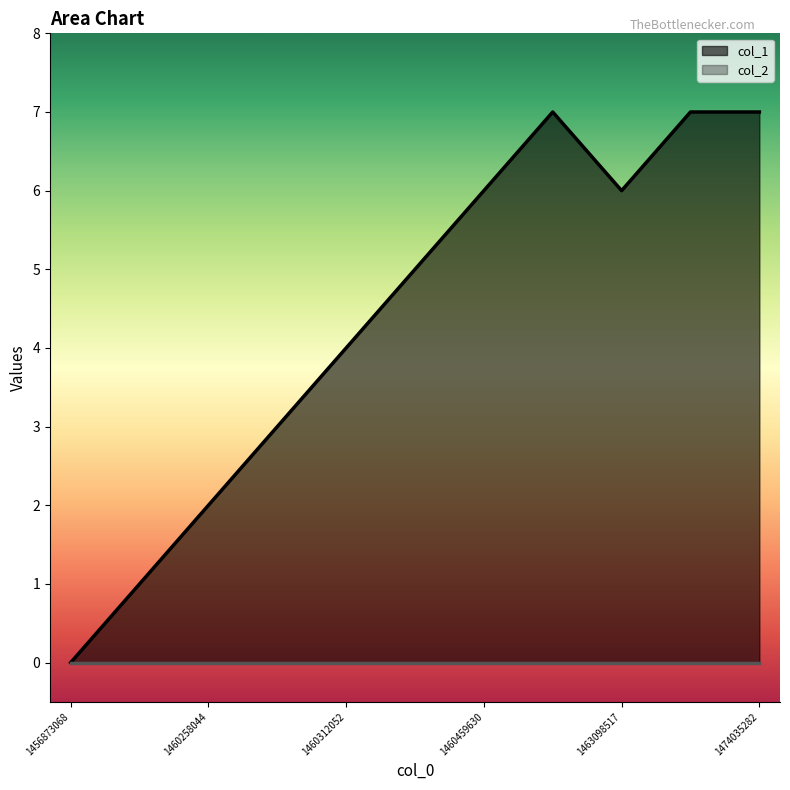

List the labels in order of value, smallest first.

1456873068, 1460247228, 1460258044, 1460286838, 1460312052, 1460412875, 1460459630, 1463098517, 1460560441, 1472217290, 1474035282